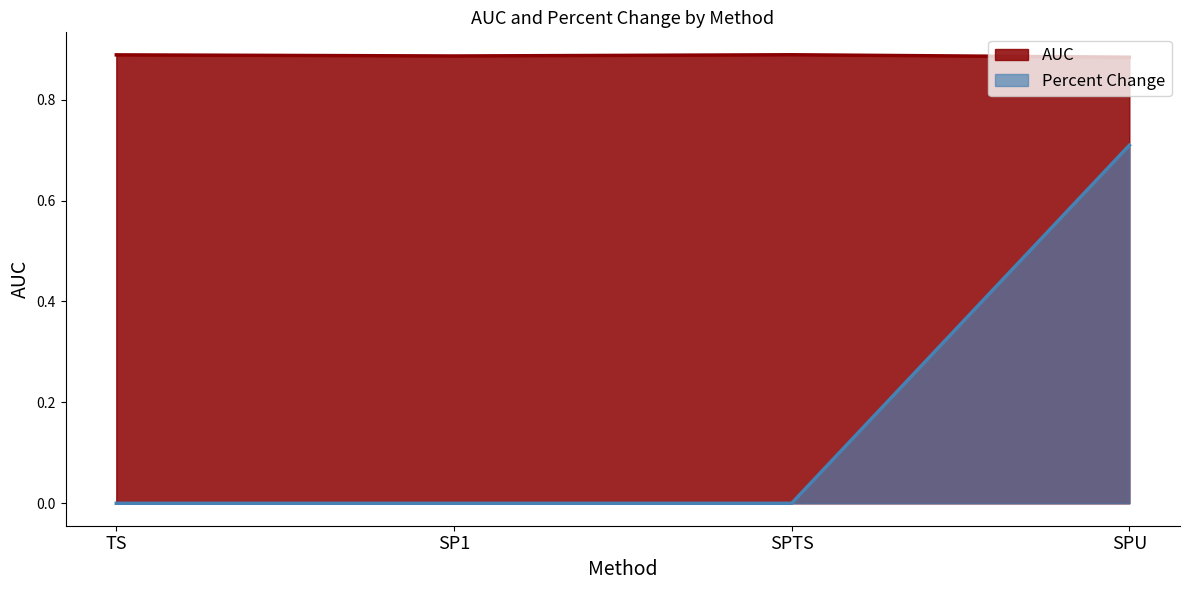

Reading right to left, extract all data points from this chart.

AUC: 0.9	0.9	0.9	0.9
Percent Change: 0.7	0.0	0.0	0.0